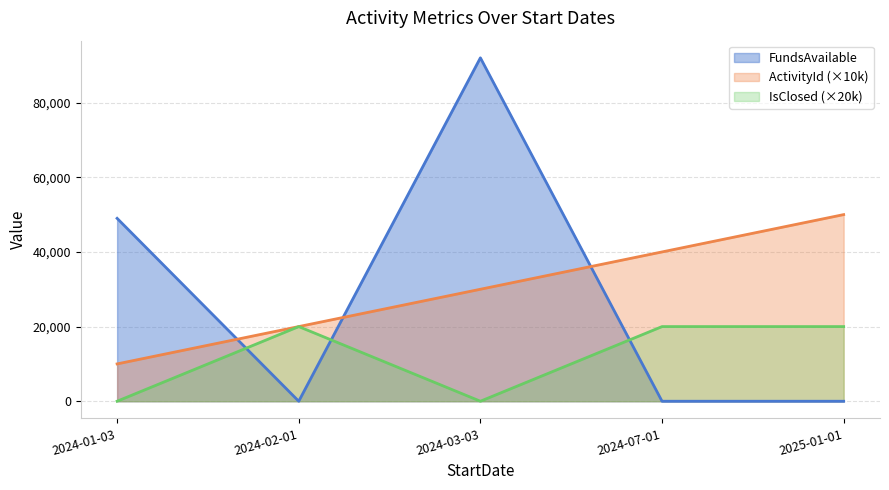

True or false: ActivityId has more than 1 interior local peaks.

False